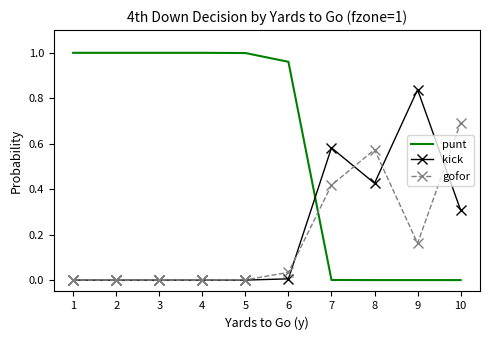

How many times do gofor and punt cross each other?

1